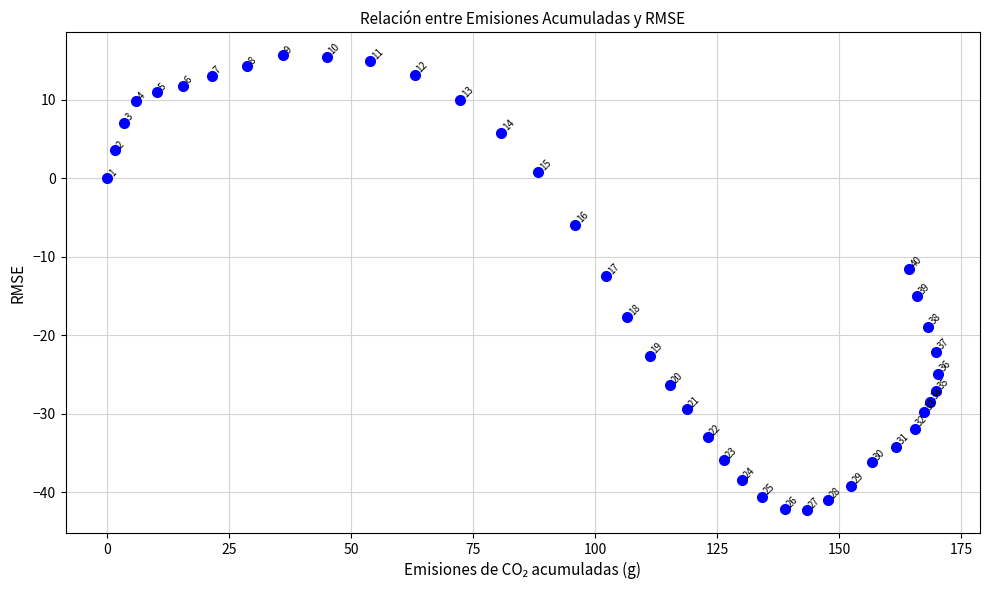

What Y value in the scatter plot is closest to -13?

-12.5